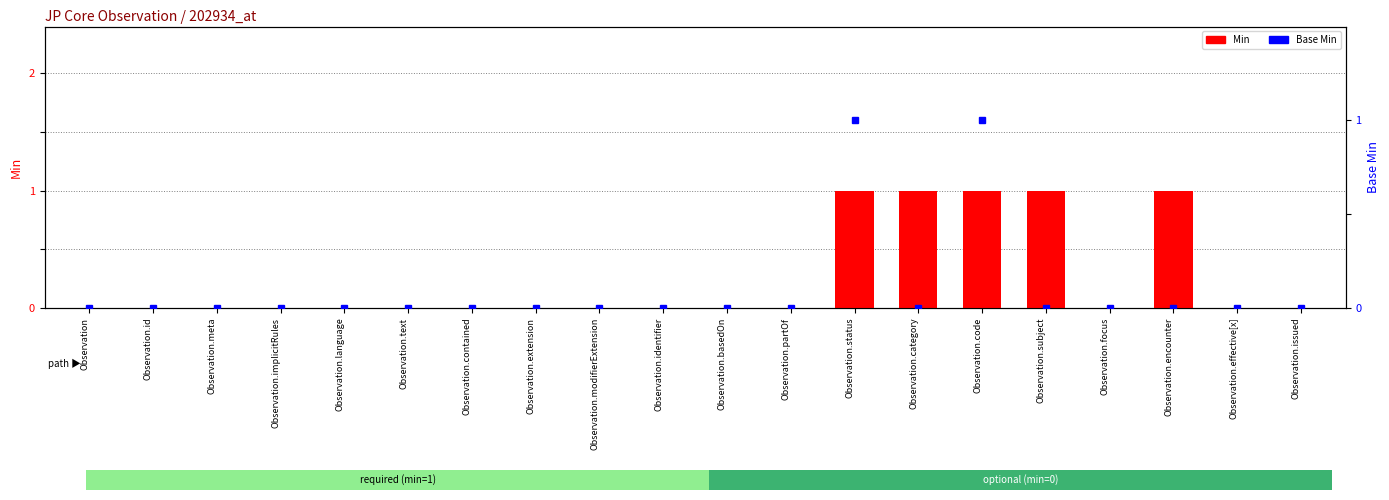

What is the label of the 14th bar from the left?

Observation.category